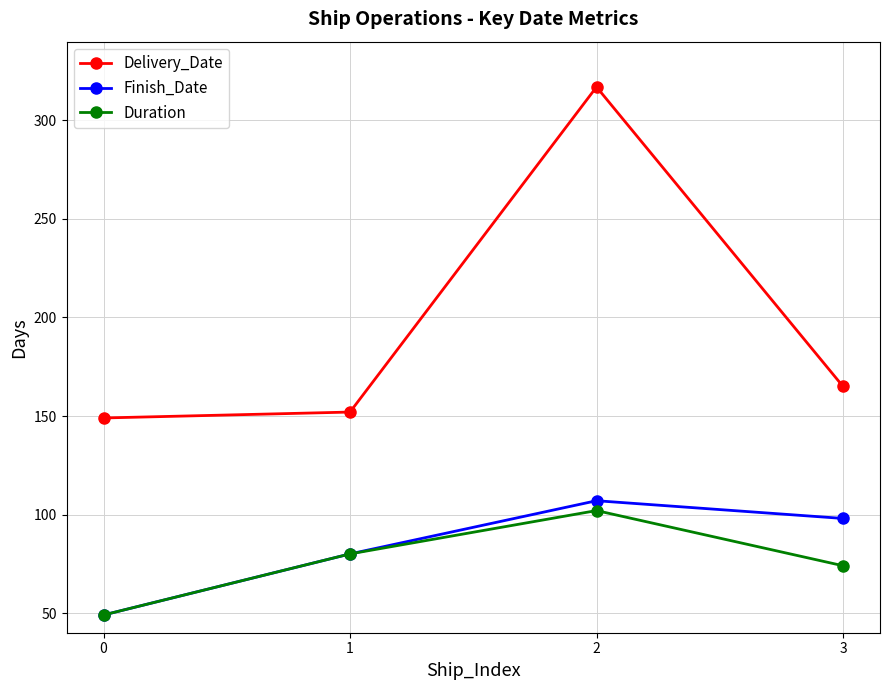

What is the approximate value of Delivery_Date at 1?

152